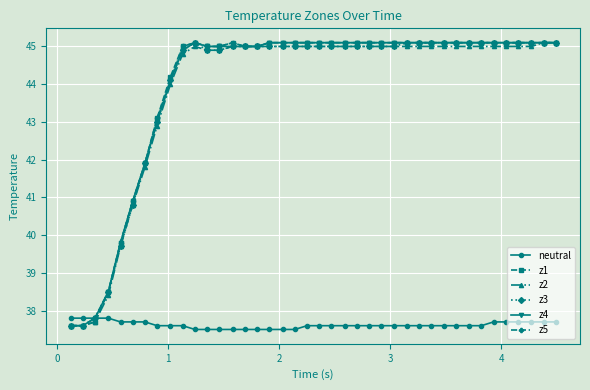

True or false: z3 has more than 0 interior local peaks.

True